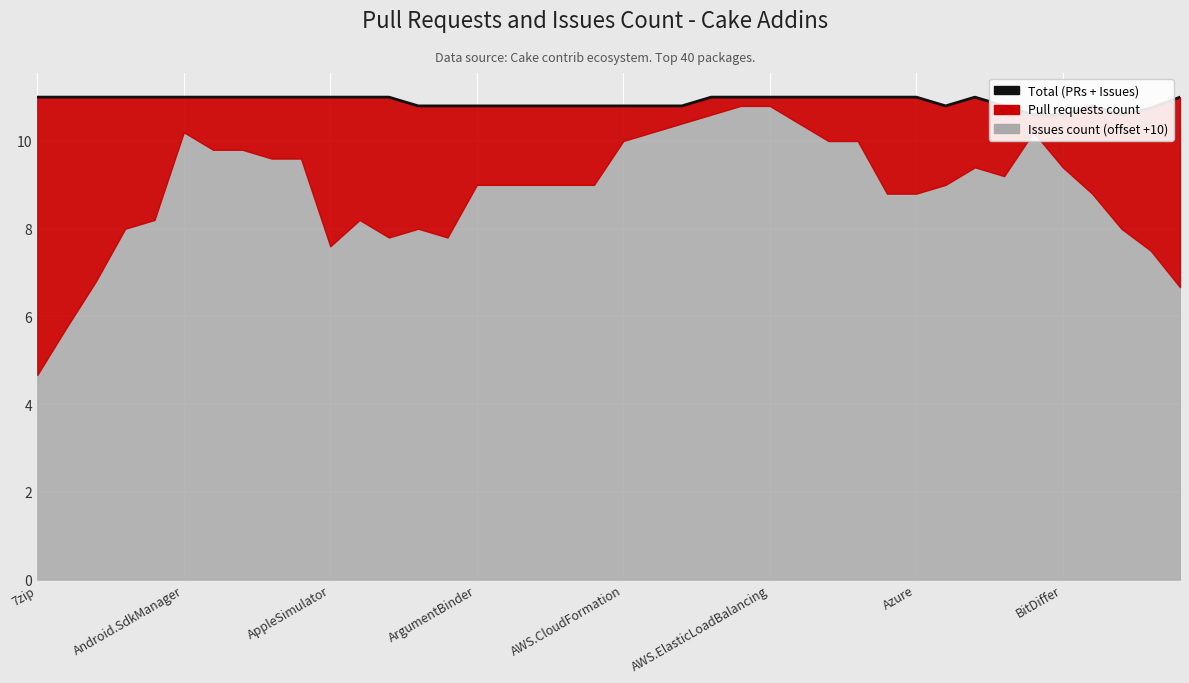

True or false: there are more than 1 points higher than both neighbors.

True